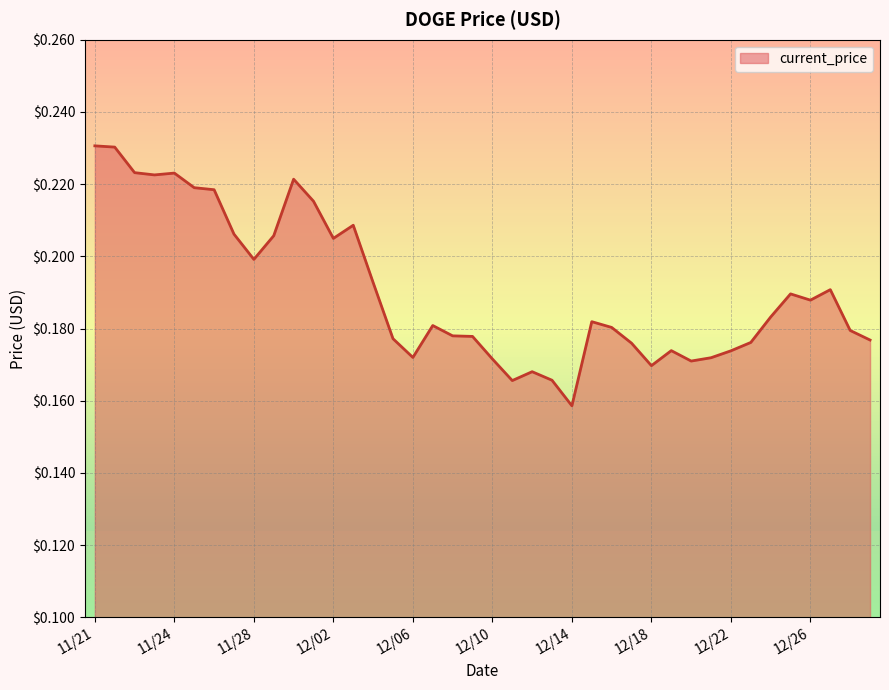

Which label corresponds to the smallest value in the chart?

12/14